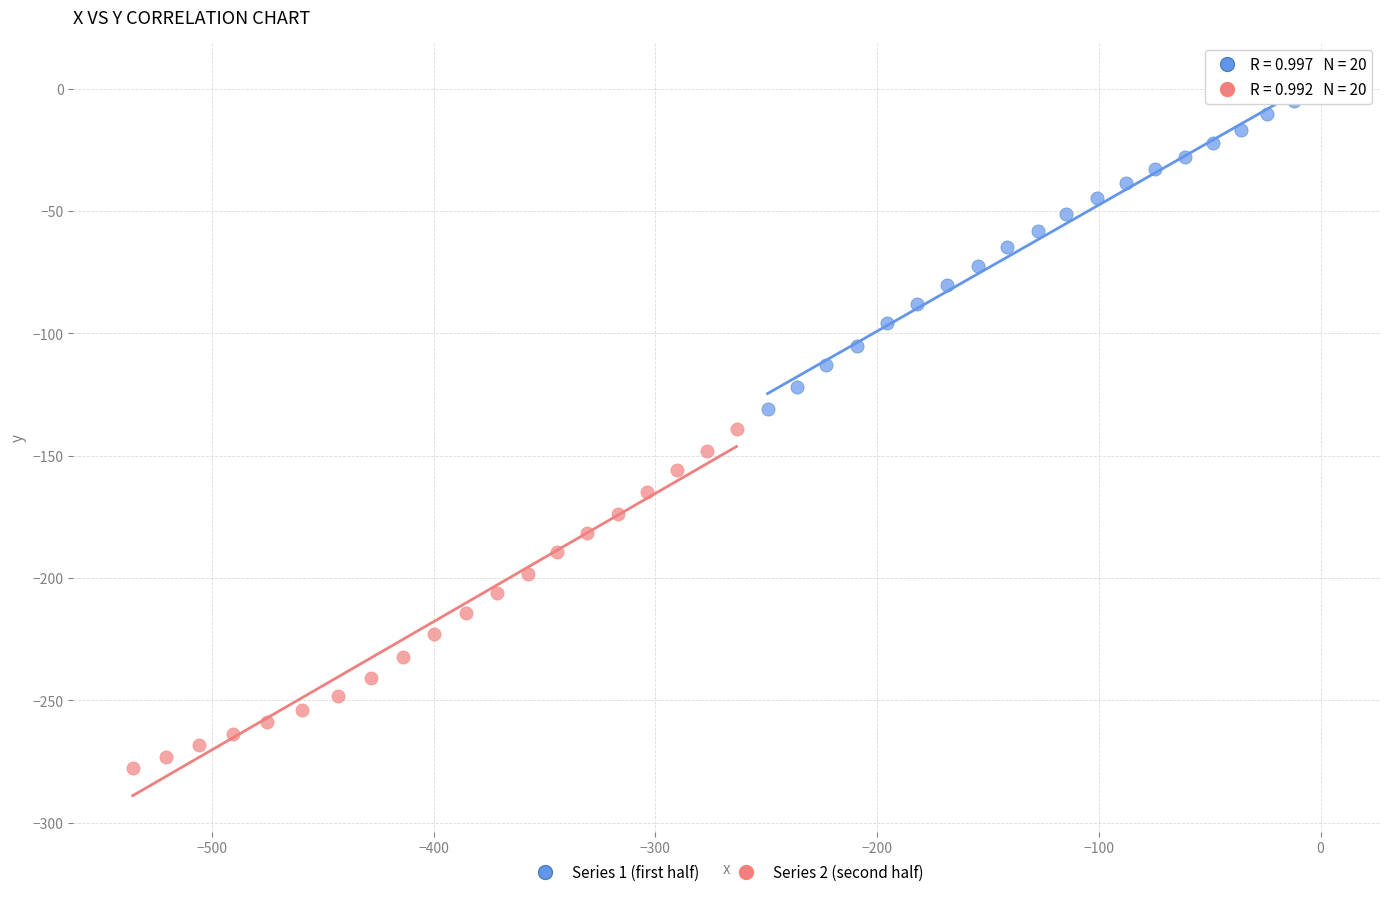

Which series reaches the minimum Y coordinate?

Series 2 (second half)